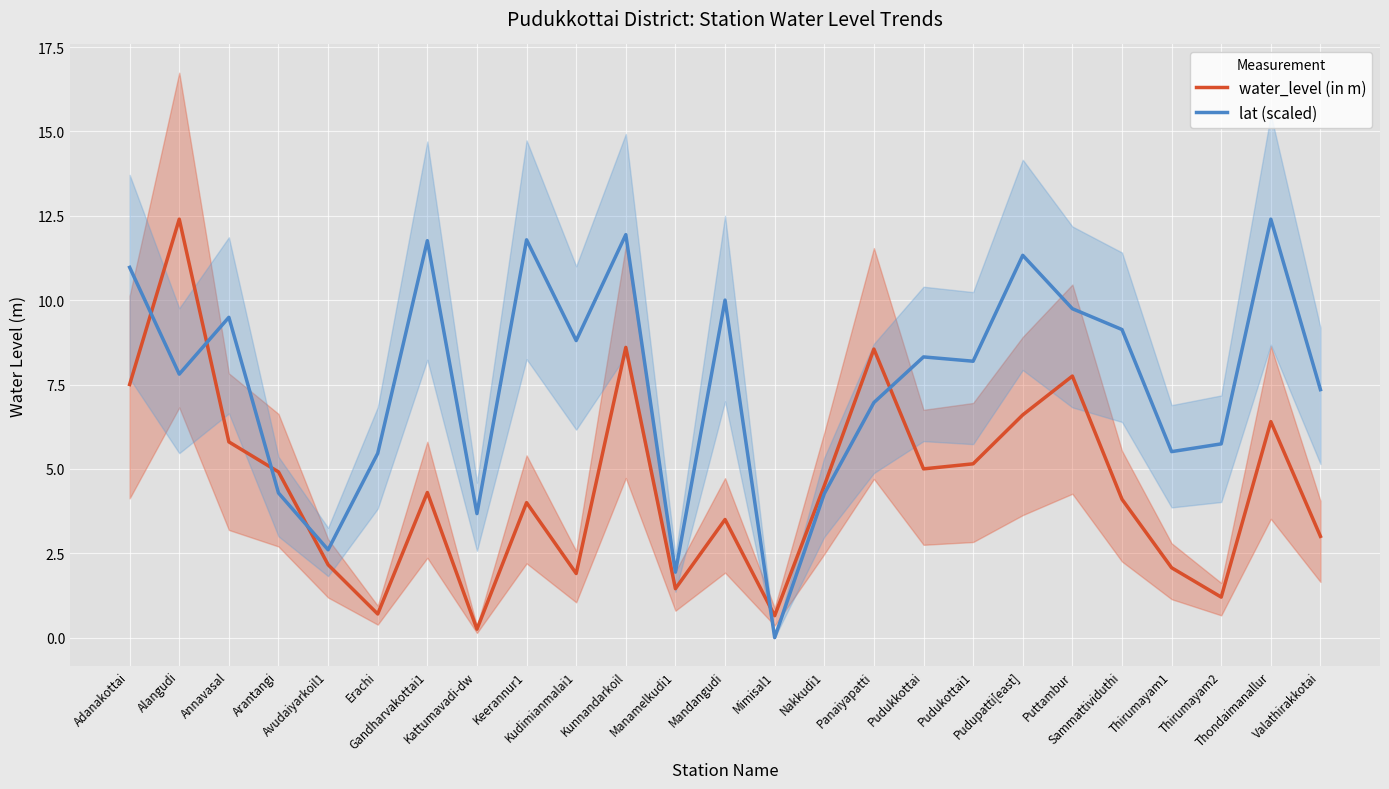

Which series has the widest spread of values?

lat (scaled)